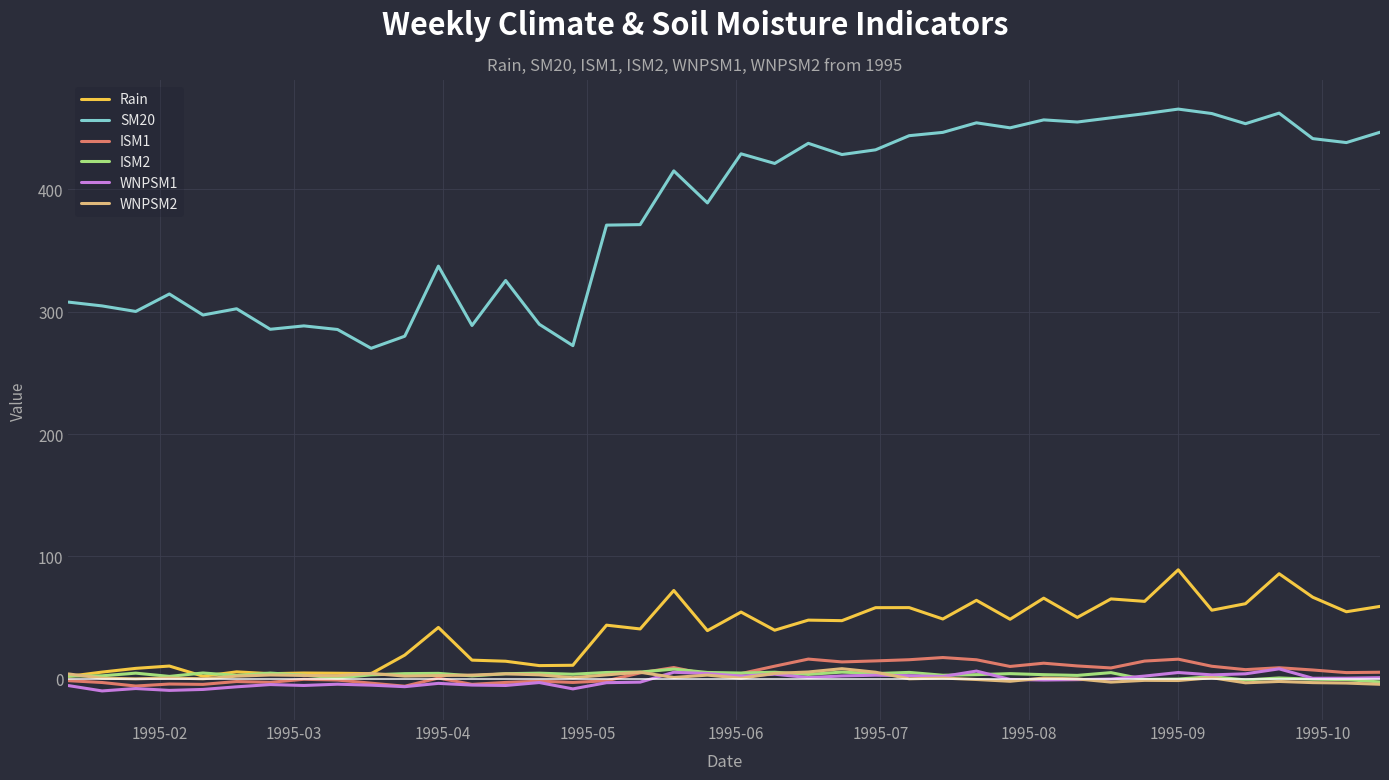

In WNPSM1, how many points are lower than both neighbors (excluding endpoints)?

12